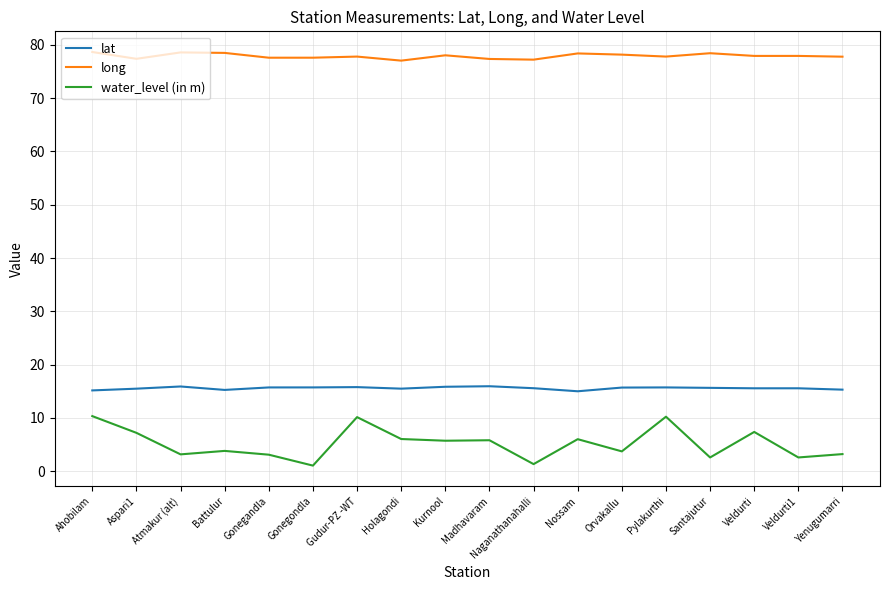

What is the greatest value displayed?

78.7